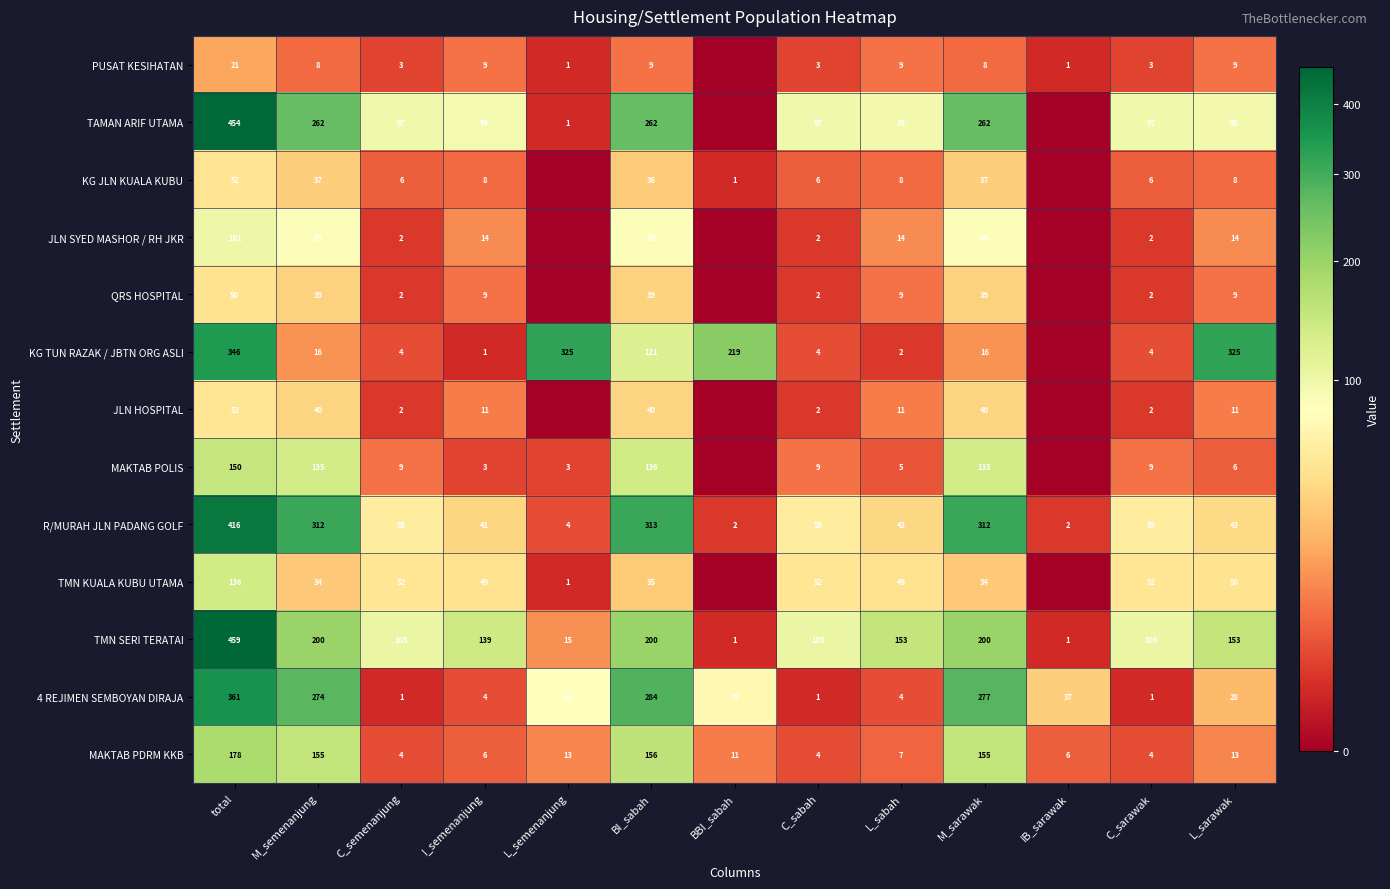

What value does the TMN SERI TERATAI series have at BI_sabah, to the nearest 5?

200